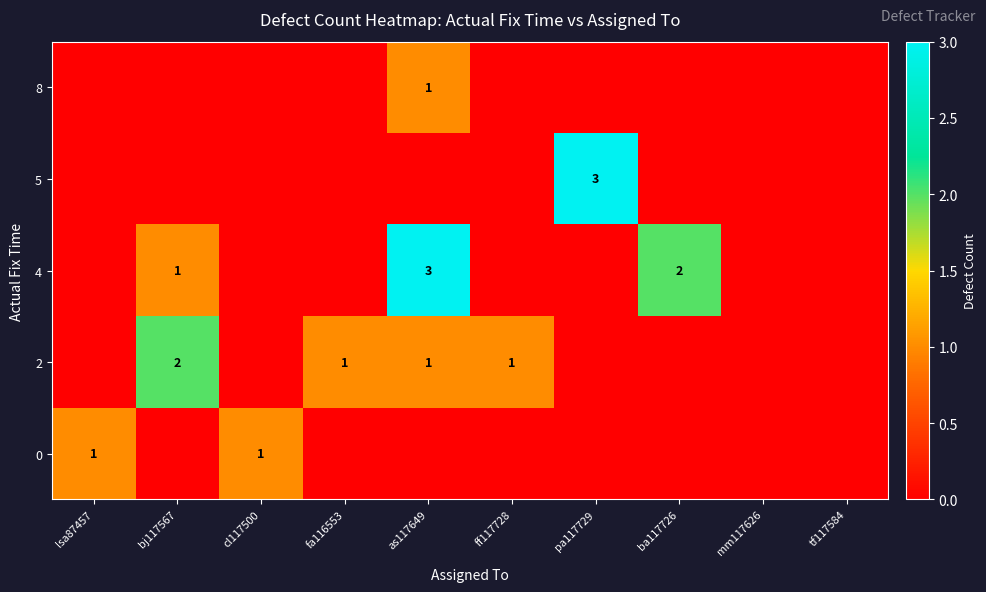

True or false: 2 has a value of 2 at bj117567.

True